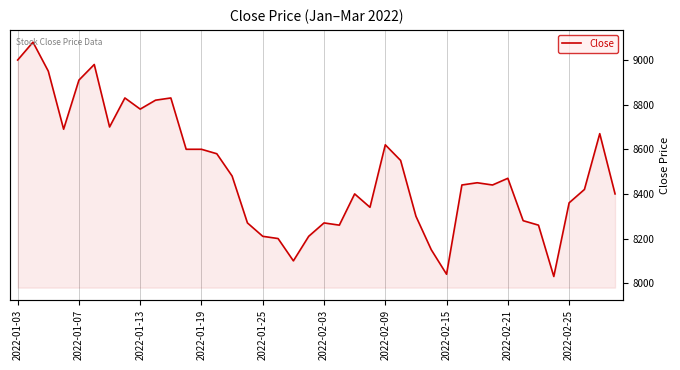

At which label does the data first exceed 8450?

2022-01-03